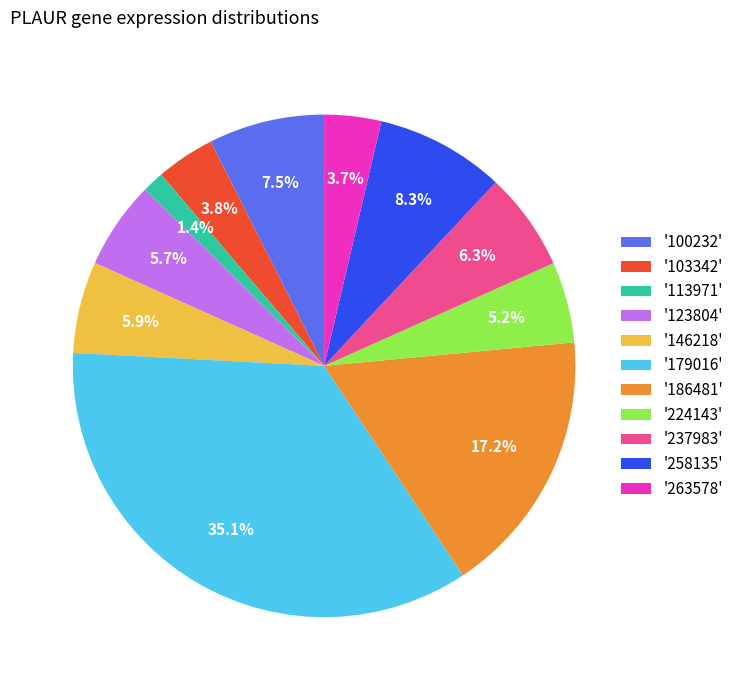

Which has a higher value, '113971' or '100232'?

'100232'